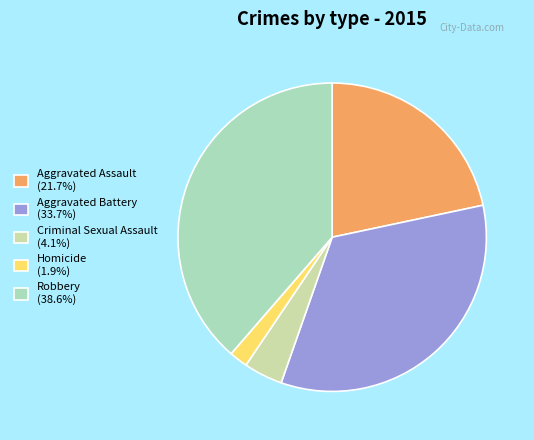

To the nearest percent, what portion does Aggravated Assault represent?

22%